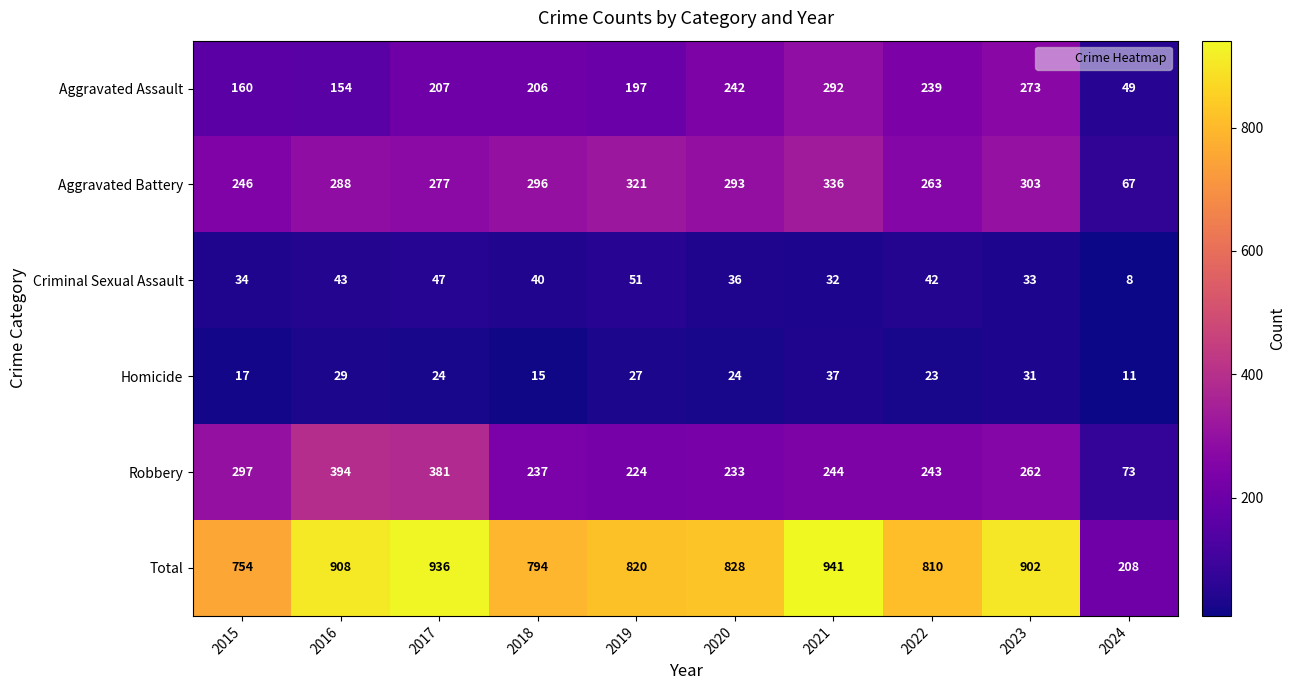

The Aggravated Assault series shows 206 at 2018. True or false?

True